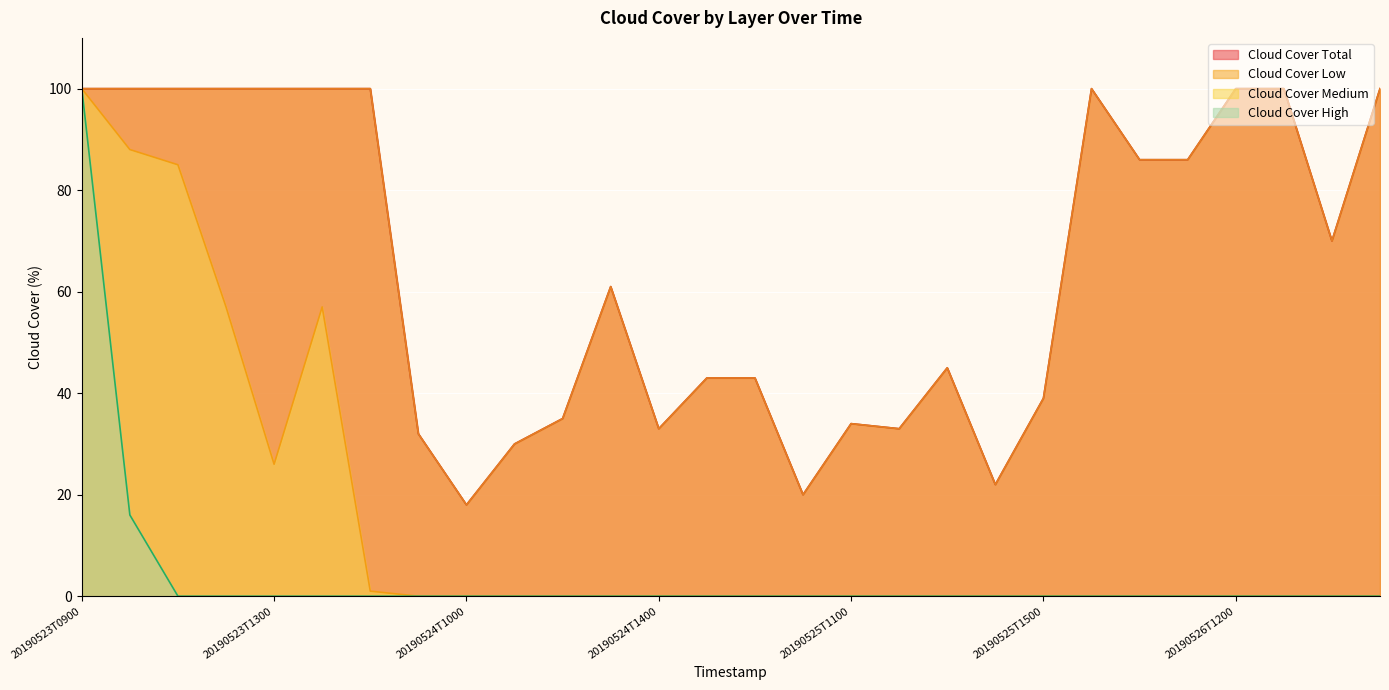

Does the chart display data point markers on the line(s)?

No